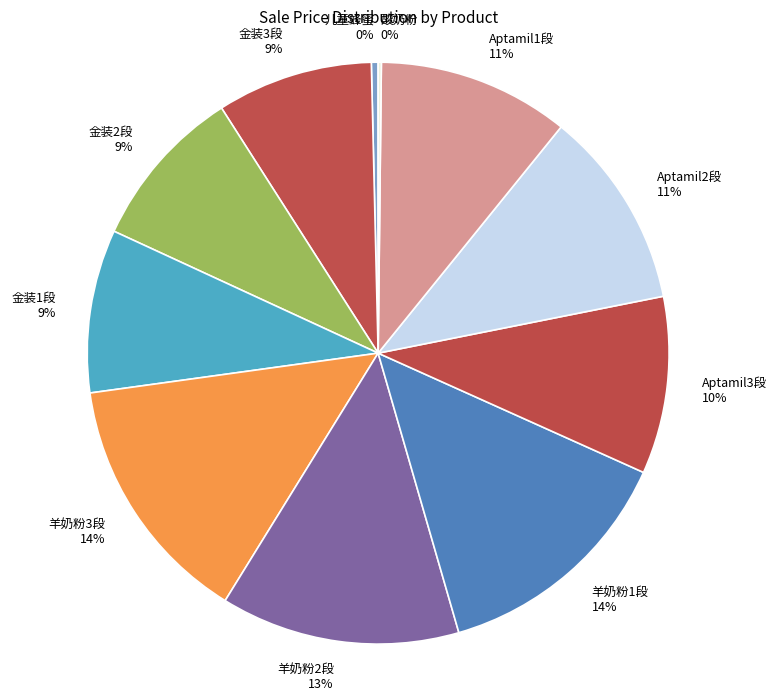

Combined, do Aptamil3段 and 羊奶粉2段 account for over 50%?

No